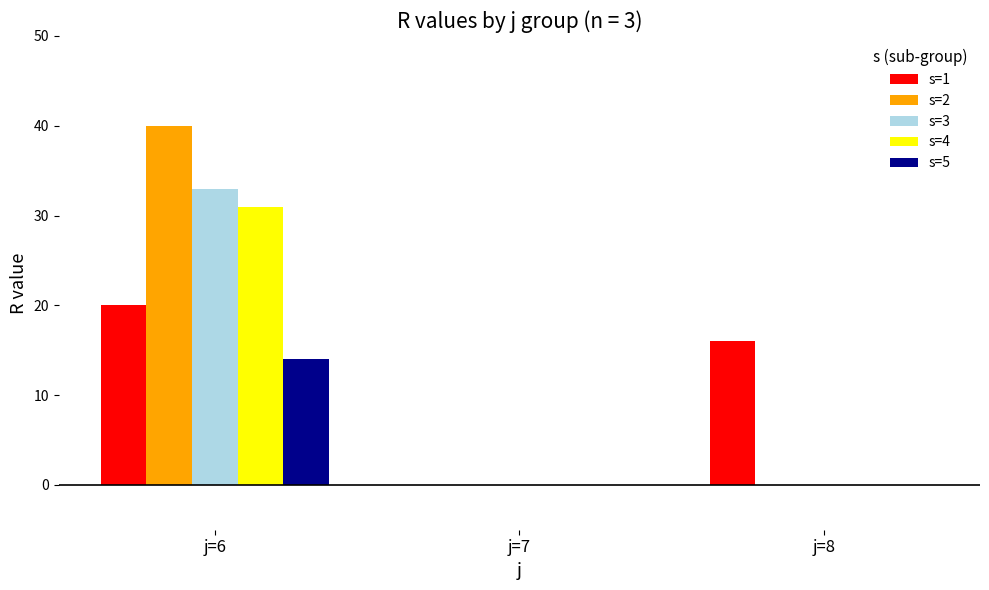

Is it true that s=4 equals 0 at j=7?

True